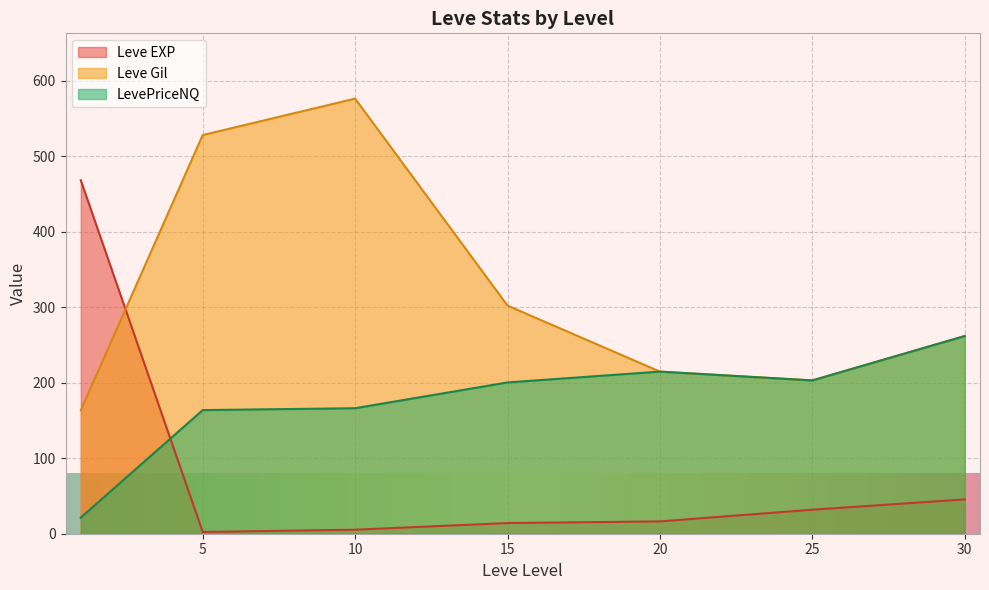

How many intersections are there between Leve EXP and LevePriceNQ?

1